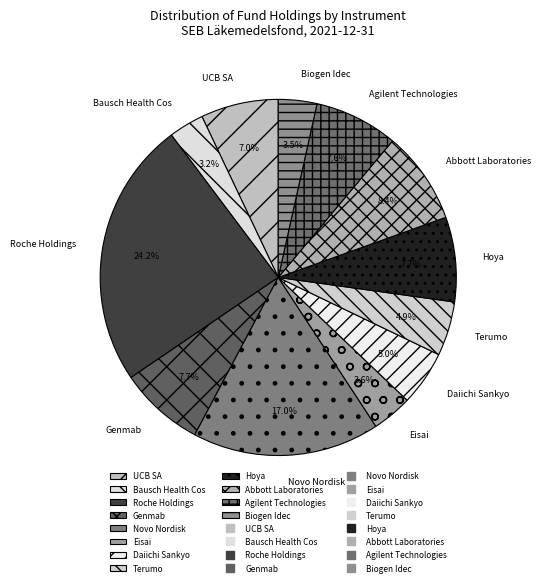

How many slices are in this pie chart?

12